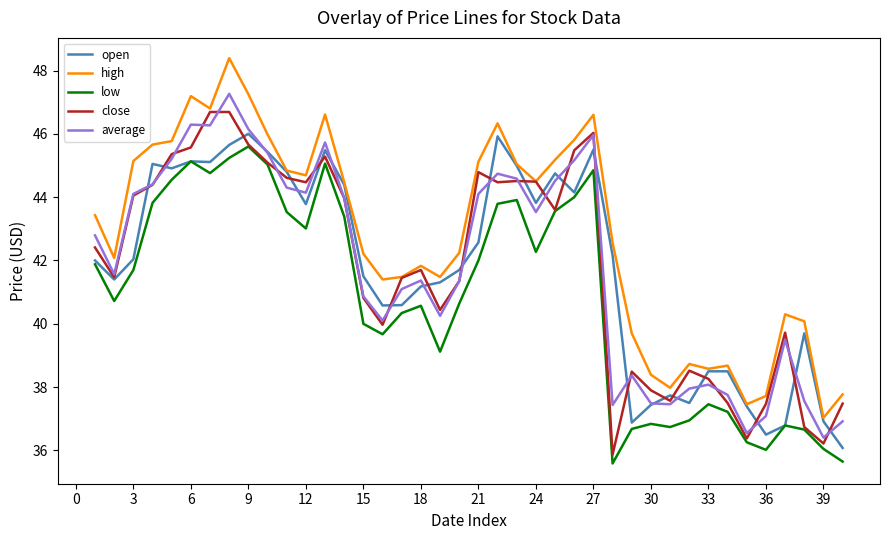

True or false: high and low cross at least once.

False